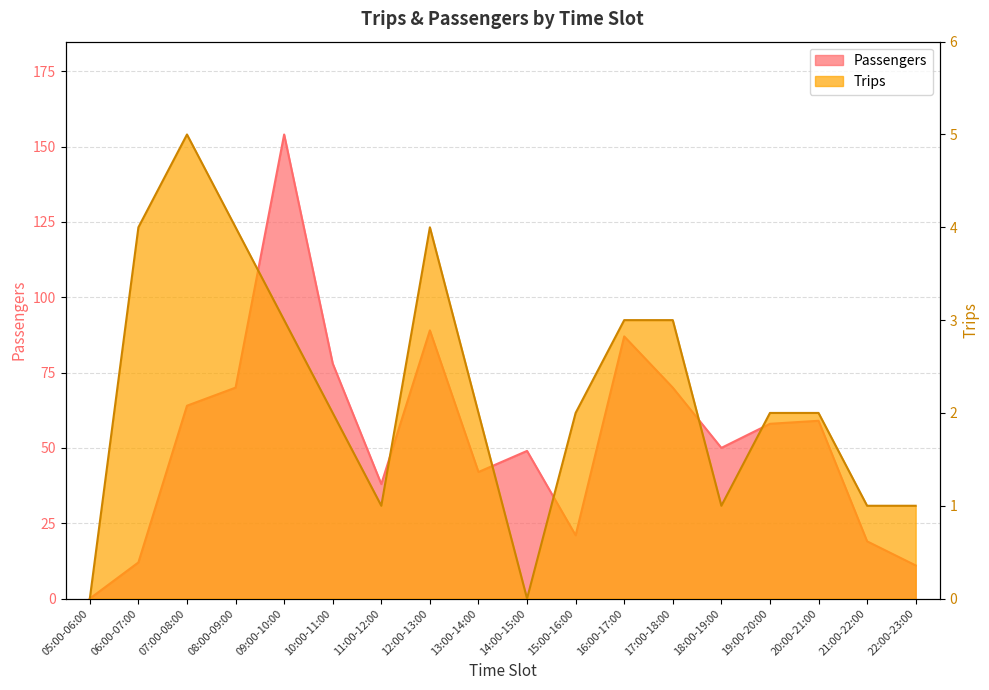

True or false: Passengers and Trips cross at least once.

False